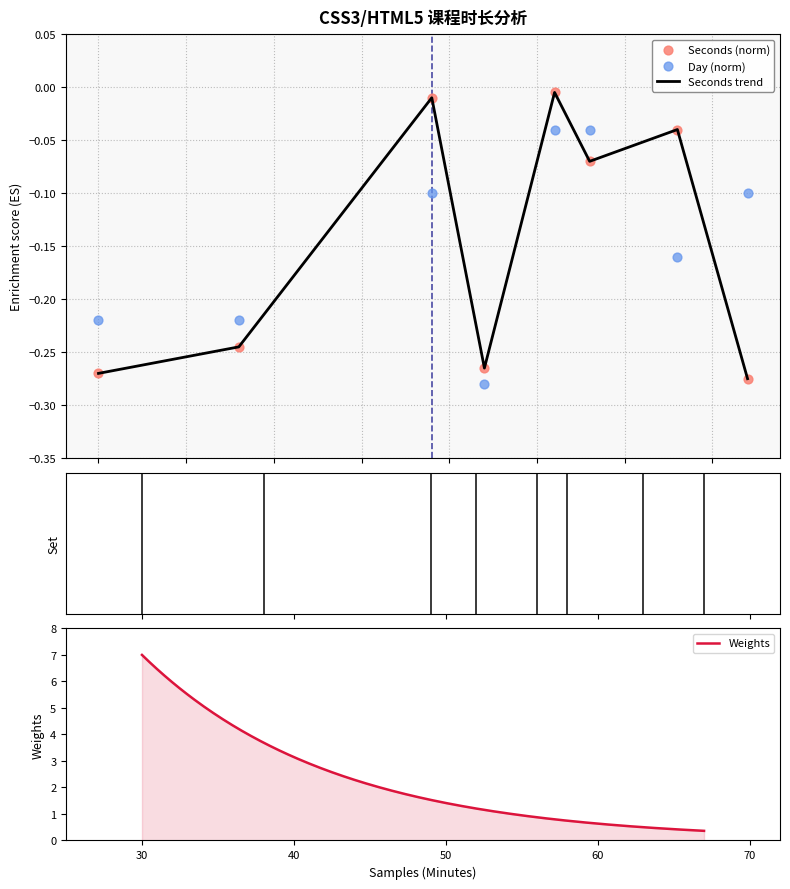

Is the value of Day at 04. CSS3更多知识 greater than the value of Seconds at 02. CSS3过渡和动画?

No